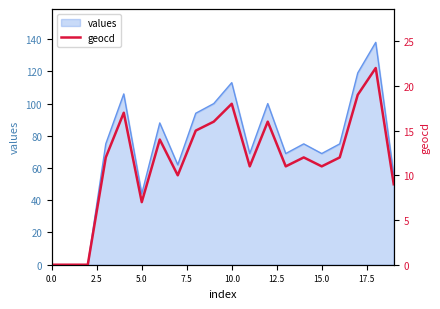

What is the highest value of the values series?

138